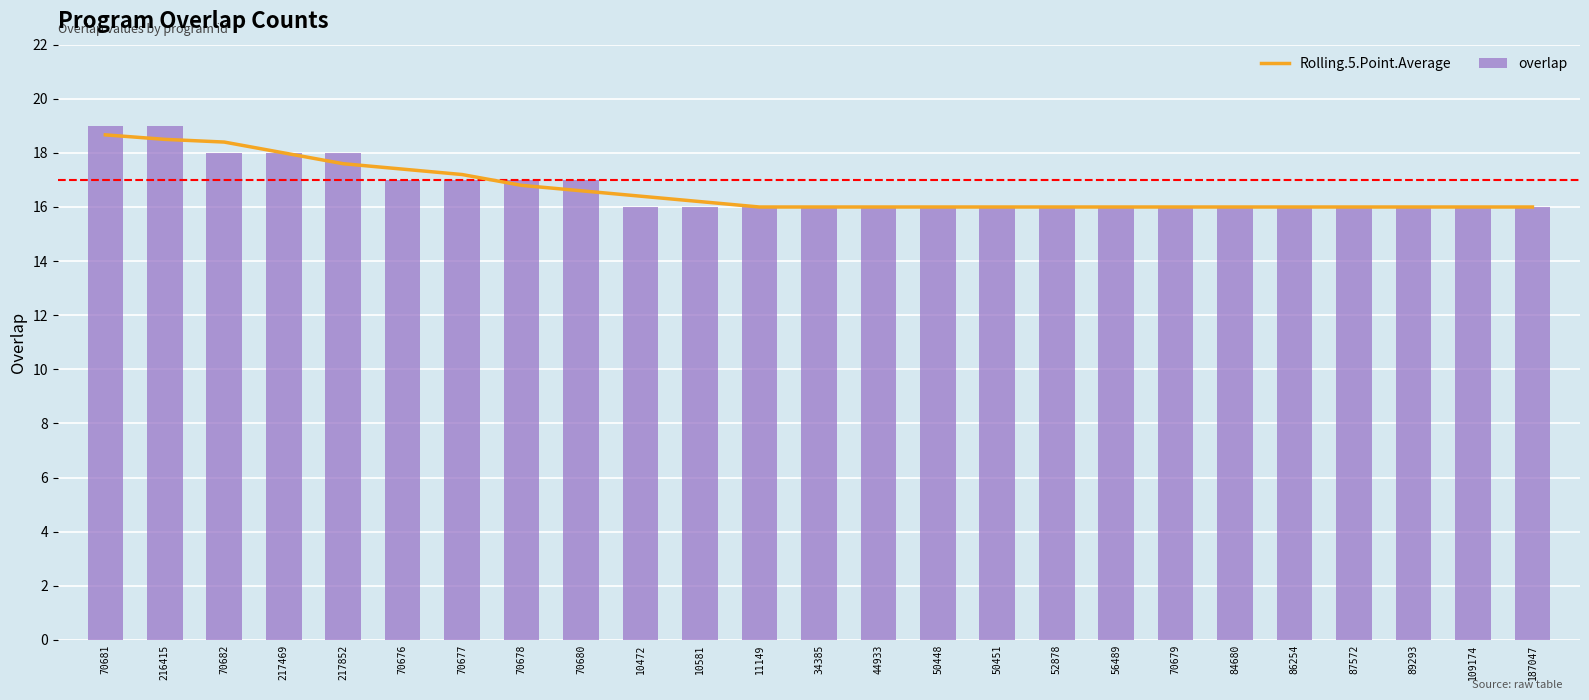

Is it true that overlap equals 22.5 at 10472?

False